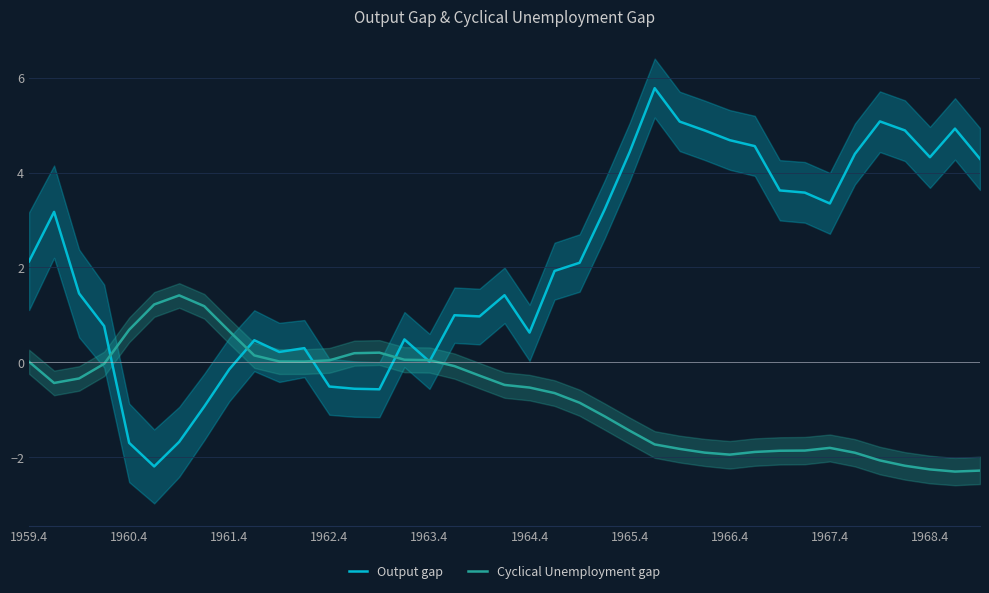

What is the minimum value for Cyclical Unemployment gap?

-2.3